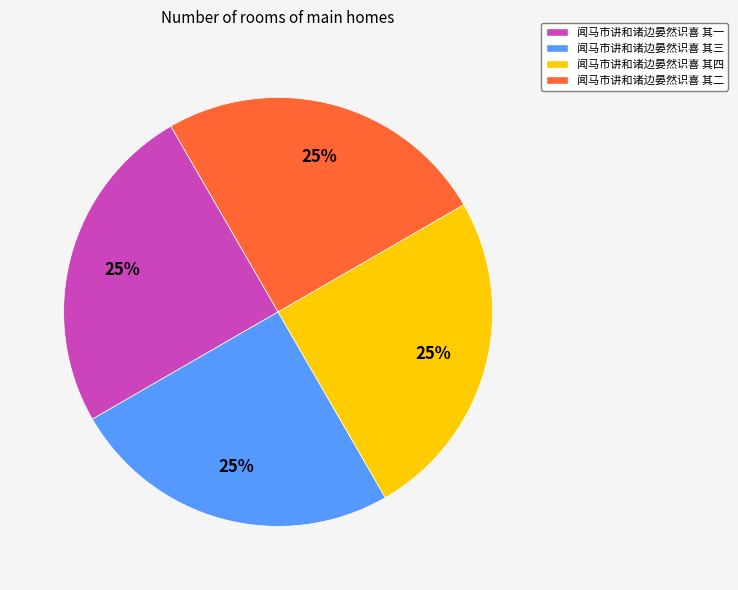

Approximately how many times larger is the value at 闻马市讲和诸边晏然识喜 其四 compared to 闻马市讲和诸边晏然识喜 其一?

1.0